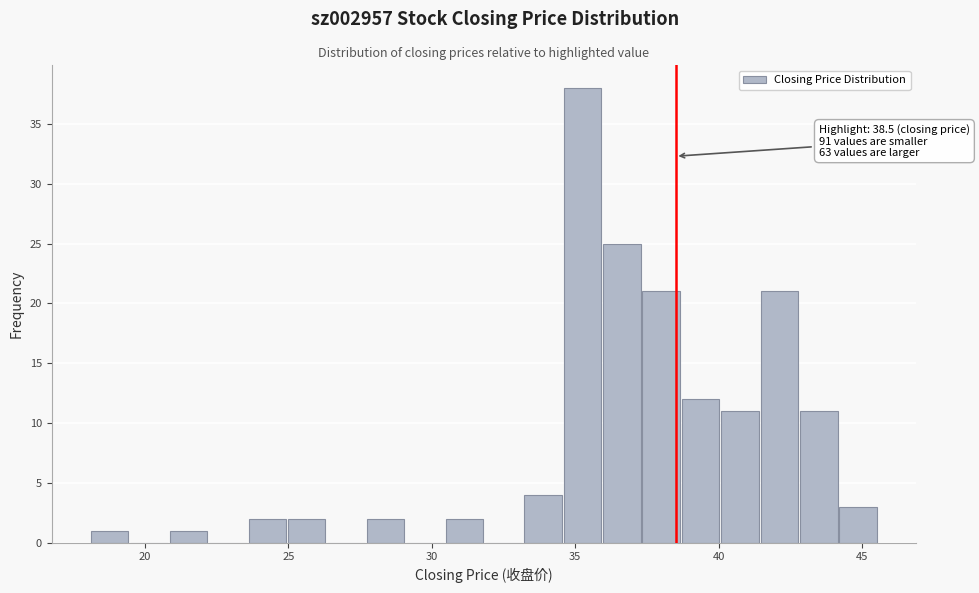

Around what value on the x-axis is the tallest bar? Give the approximate position of its centre, as read against the axis.

35.5